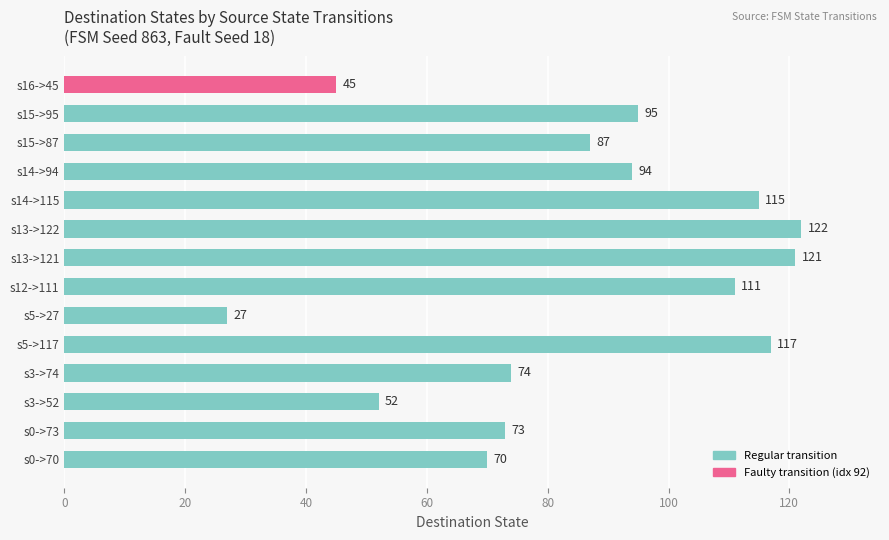

What is the approximate value at s0->70, to the nearest 10?

70